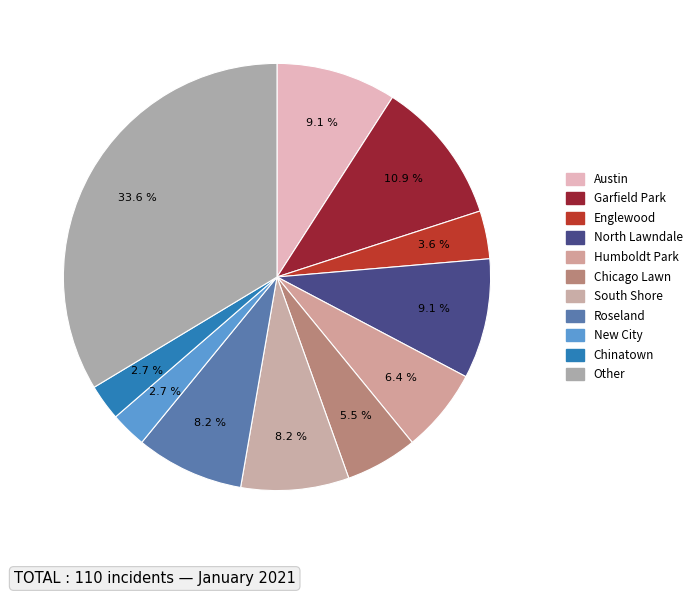

How many slices are in this pie chart?

11